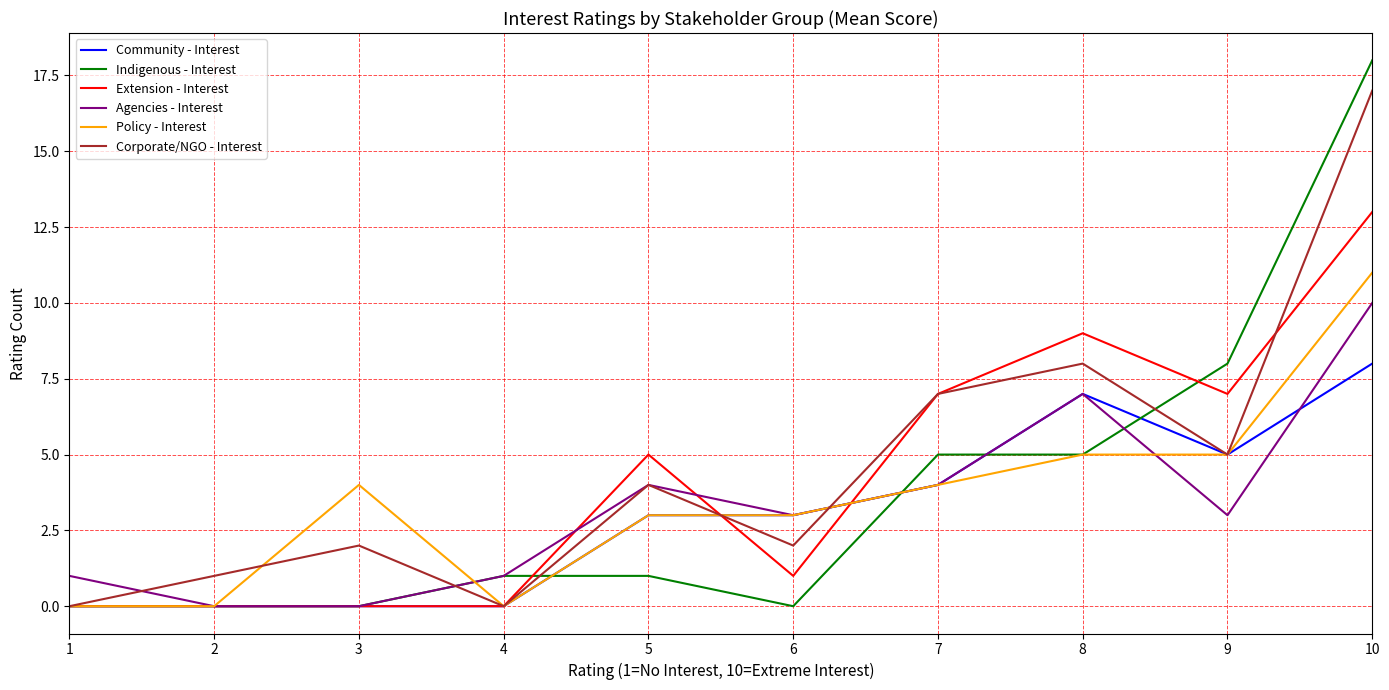

Reading left to right, transcribe all the data shown in this chart.

Community - Interest: 0	0	0	0	3	3	4	7	5	8
Indigenous - Interest: 0	0	0	1	1	0	5	5	8	18
Extension - Interest: 0	0	0	0	5	1	7	9	7	13
Agencies - Interest: 1	0	0	1	4	3	4	7	3	10
Policy - Interest: 0	0	4	0	3	3	4	5	5	11
Corporate/NGO - Interest: 0	1	2	0	4	2	7	8	5	17